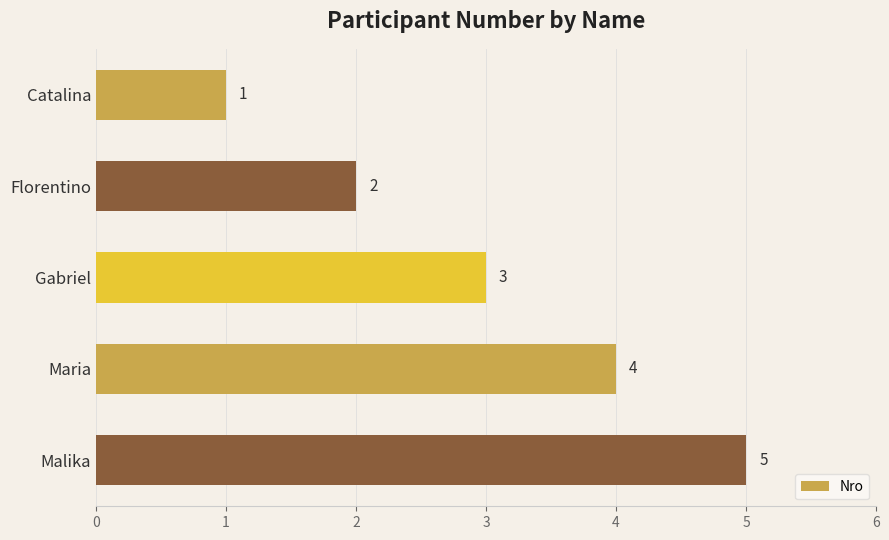

True or false: the data shows 3 at Malika.

False